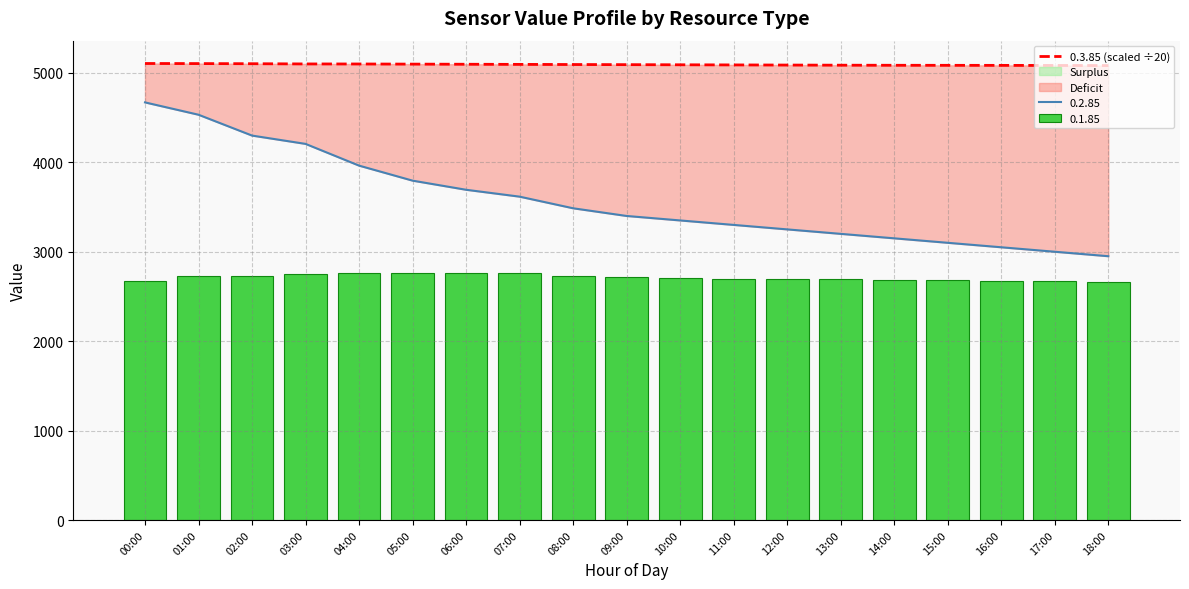

What is the difference between the maximum and second lowest values?

22.0